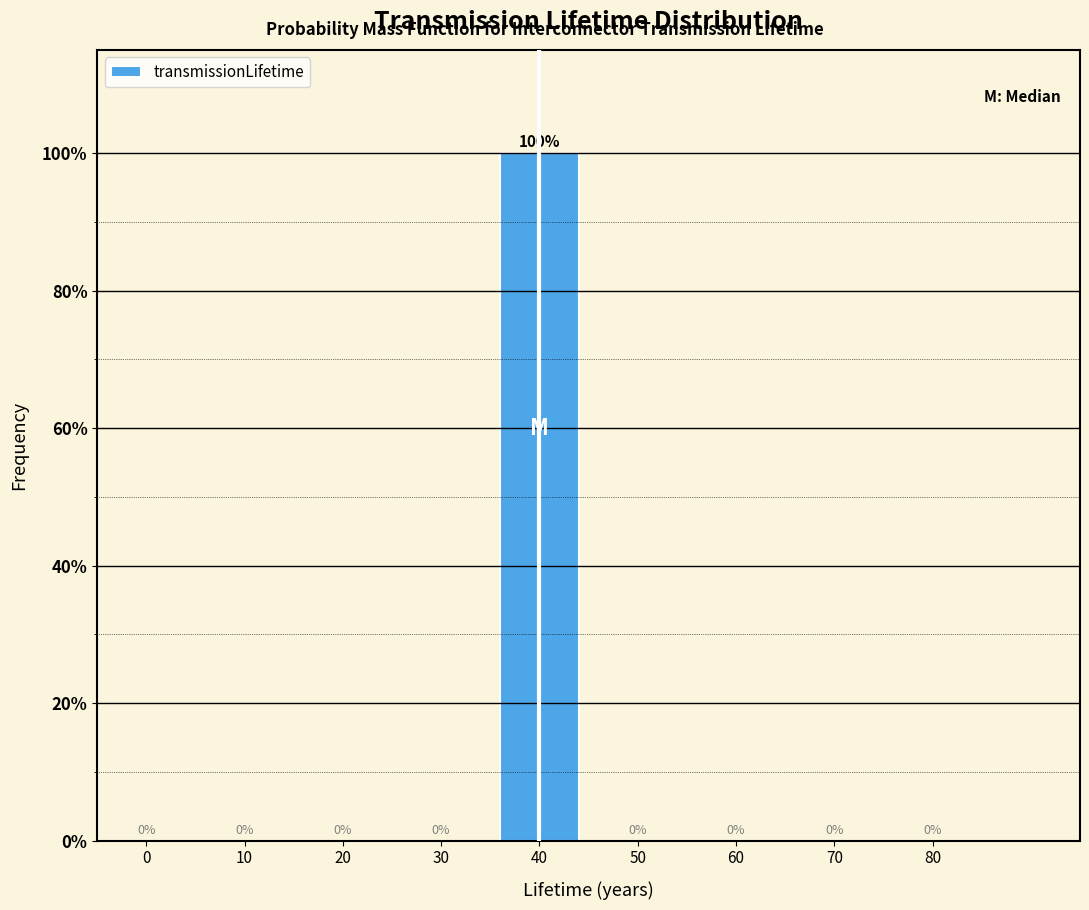

Reading left to right, what are all the values shown in this chart?

0=0	10=0	20=0	30=0	40=100	50=0	60=0	70=0	80=0